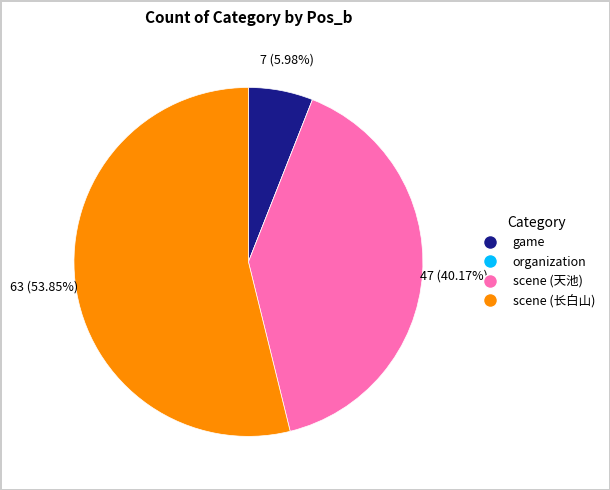

Which has a higher value, scene (天池) or scene (长白山)?

scene (长白山)